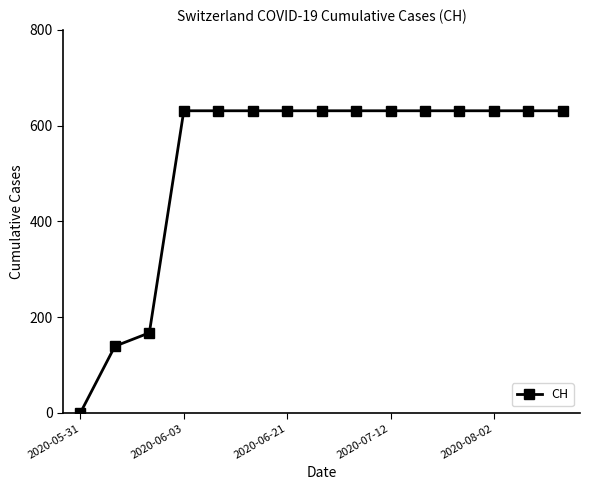

Reading left to right, what are all the values shown in this chart?

0	139	167	631	631	631	631	631	631	631	631	631	631	631	631